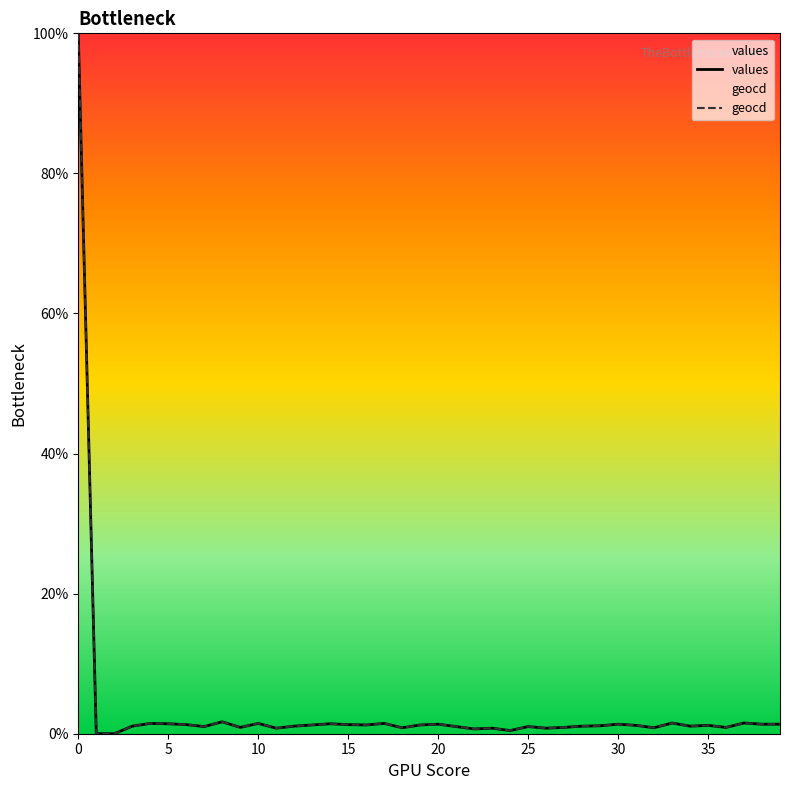

True or false: geocd and values cross at least once.

False